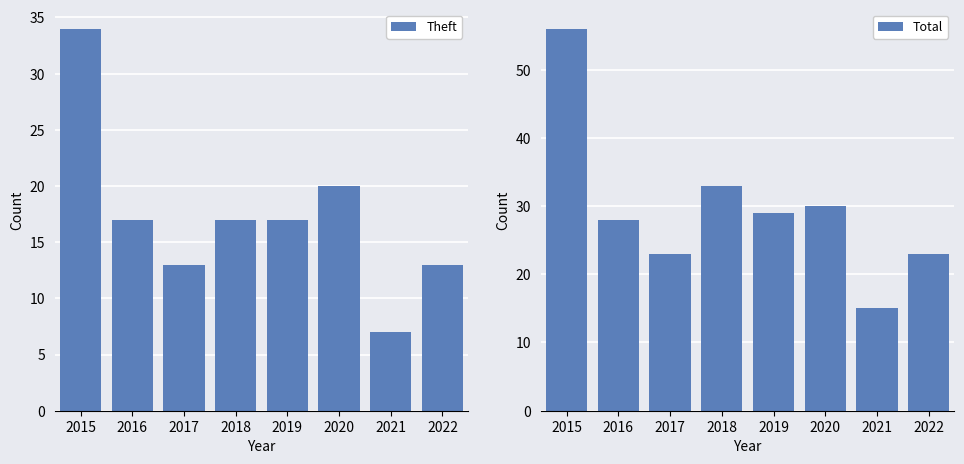

Where does the Theft series first go above 17?

2015